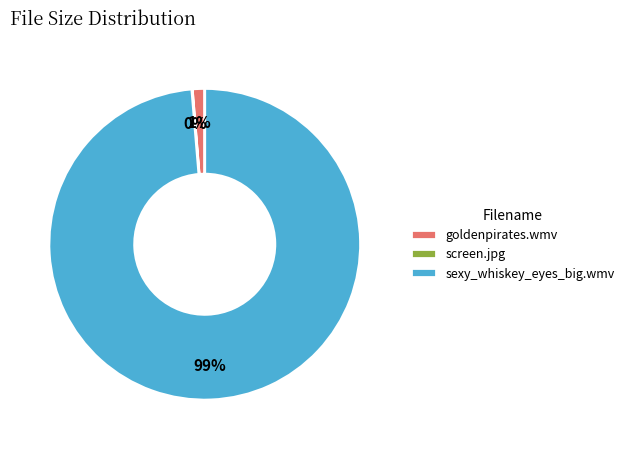

To the nearest percent, what is the difference between the largest and smallest slice percentages?

99%